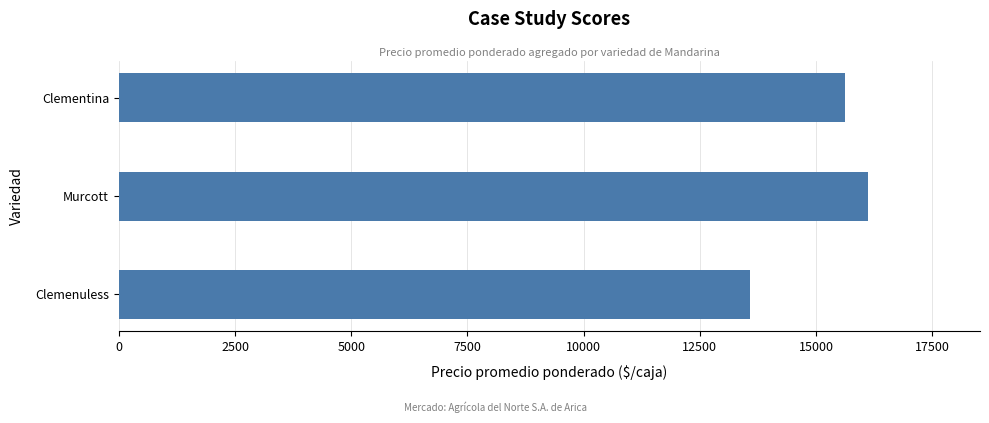

Are the bars grouped side by side (vs. stacked)?

No